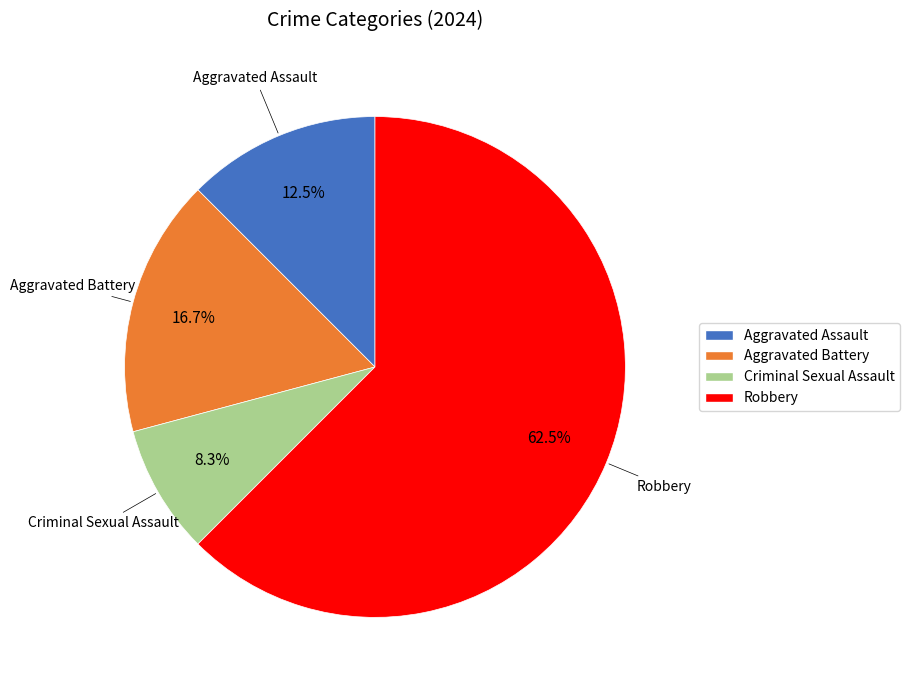

How many segments does this pie chart have?

4